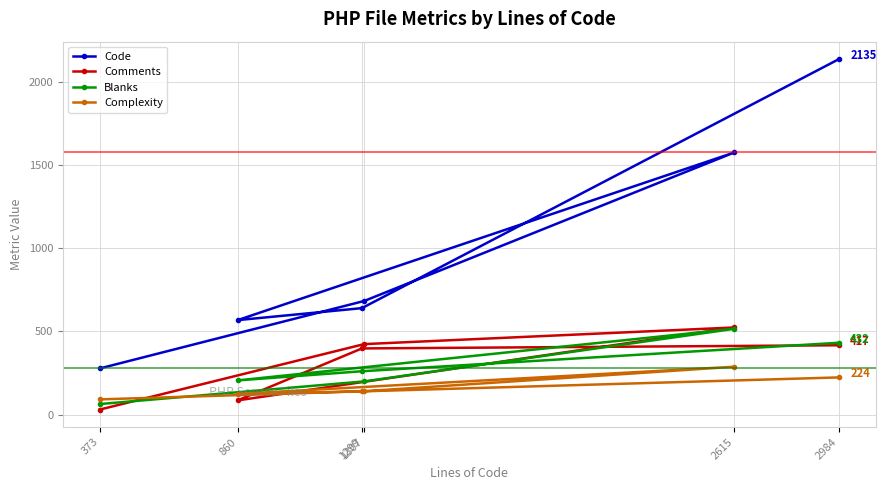

Which series has the largest total across all categories?

Code